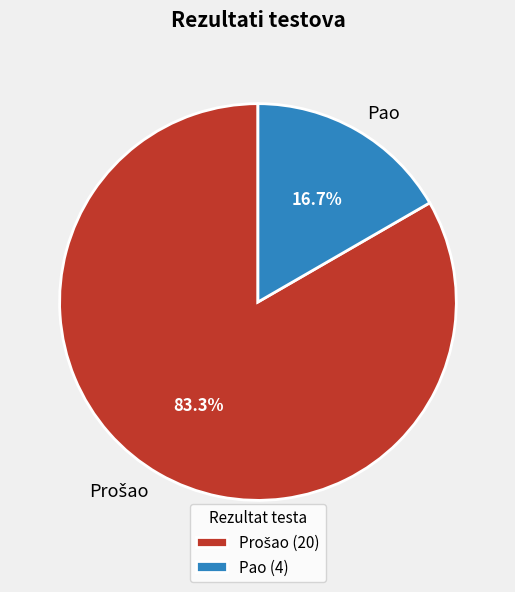

To the nearest percent, what percentage of the pie is Pao?

17%